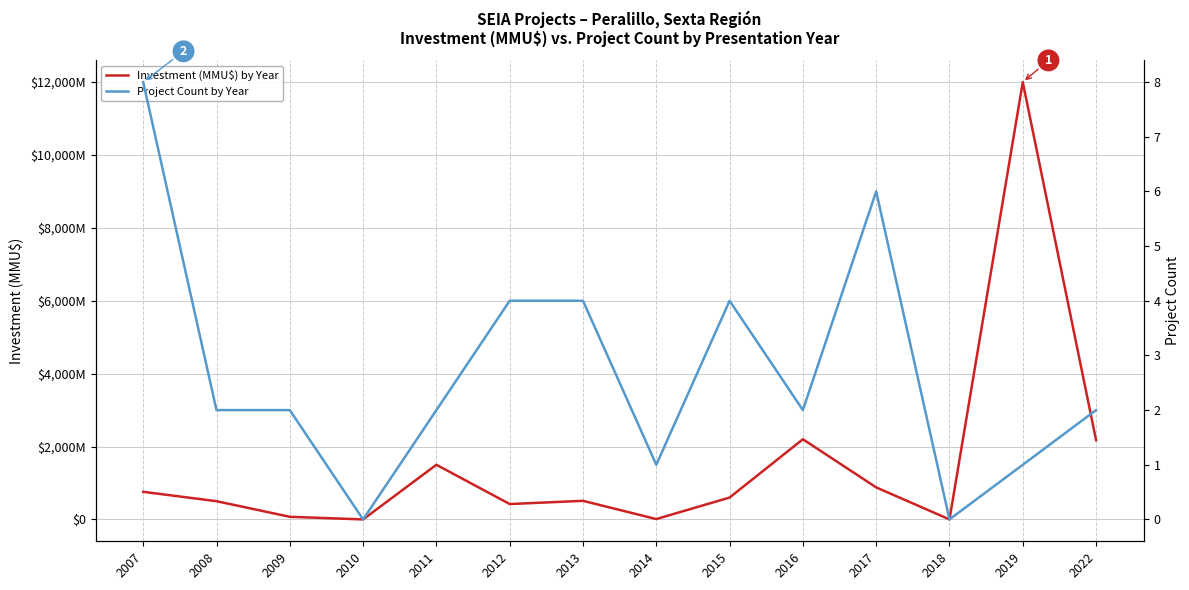

List the series in order of their overall mean, lowest first.

Project Count by Year, Investment (MMU$) by Year